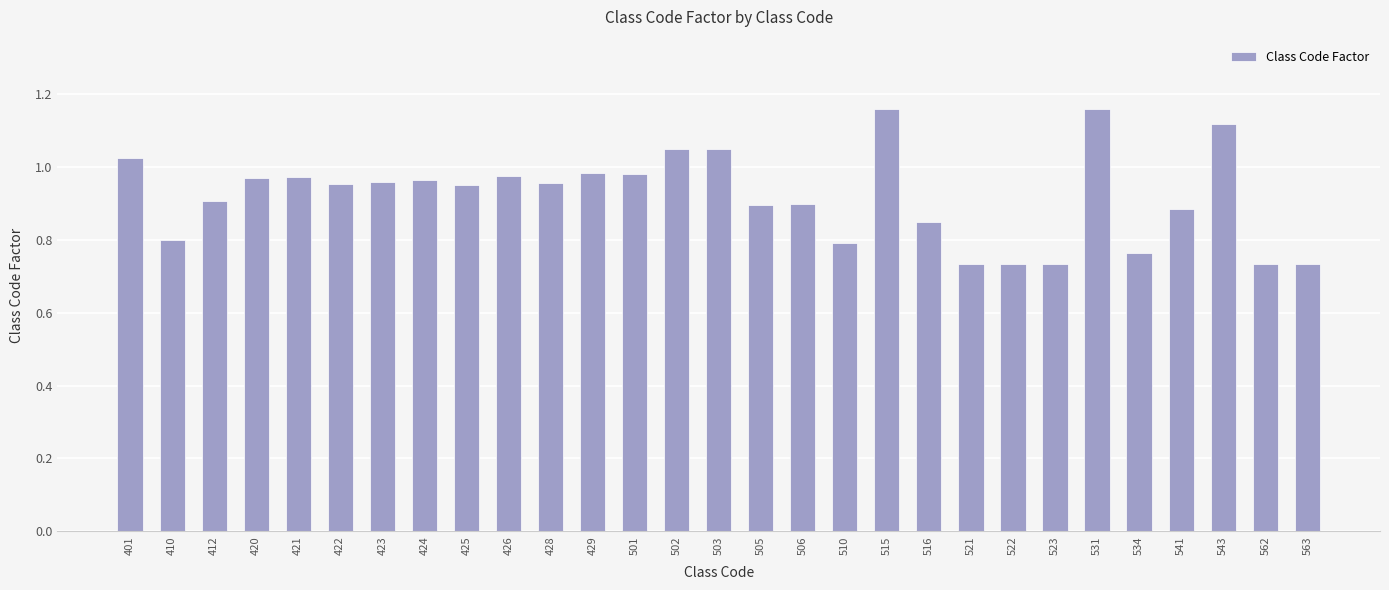

What is the sum of the values at 401 and 410?

1.8